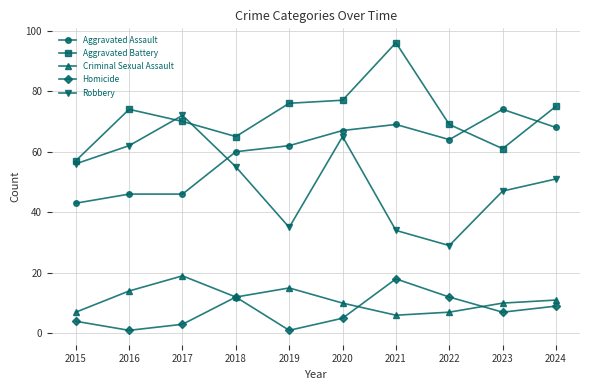

What is the total value across all series at 2018?

204